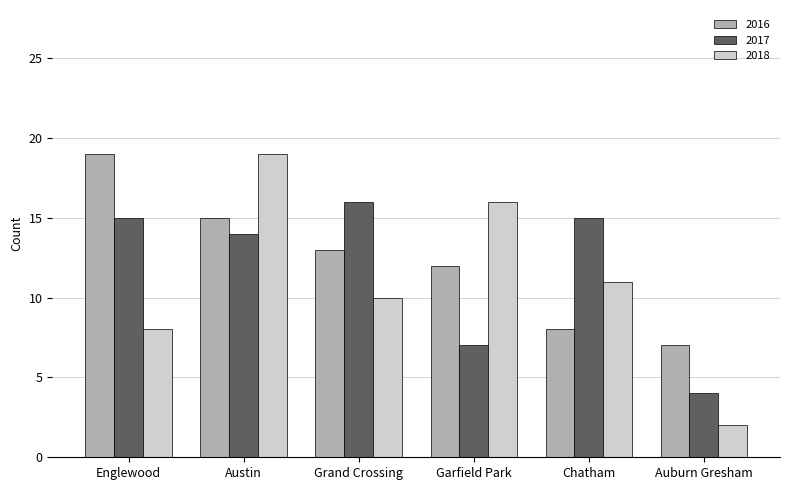

What is the value of the 2018 bar at the 4th from the left?

16